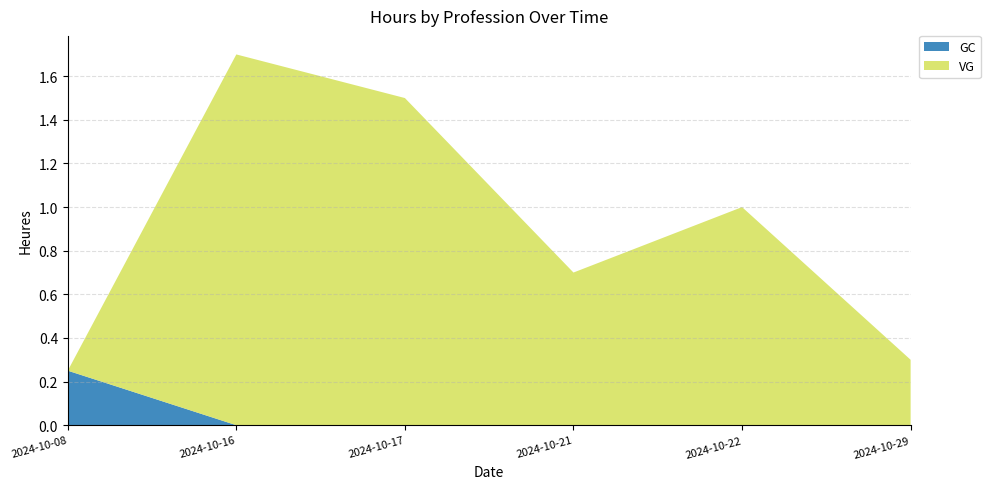

Reading right to left, transcribe all the data shown in this chart.

GC: 2024-10-29=0.0	2024-10-22=0.0	2024-10-21=0.0	2024-10-17=0.0	2024-10-16=0.0	2024-10-08=0.2
VG: 2024-10-29=0.3	2024-10-22=1.0	2024-10-21=0.7	2024-10-17=1.5	2024-10-16=1.7	2024-10-08=0.0